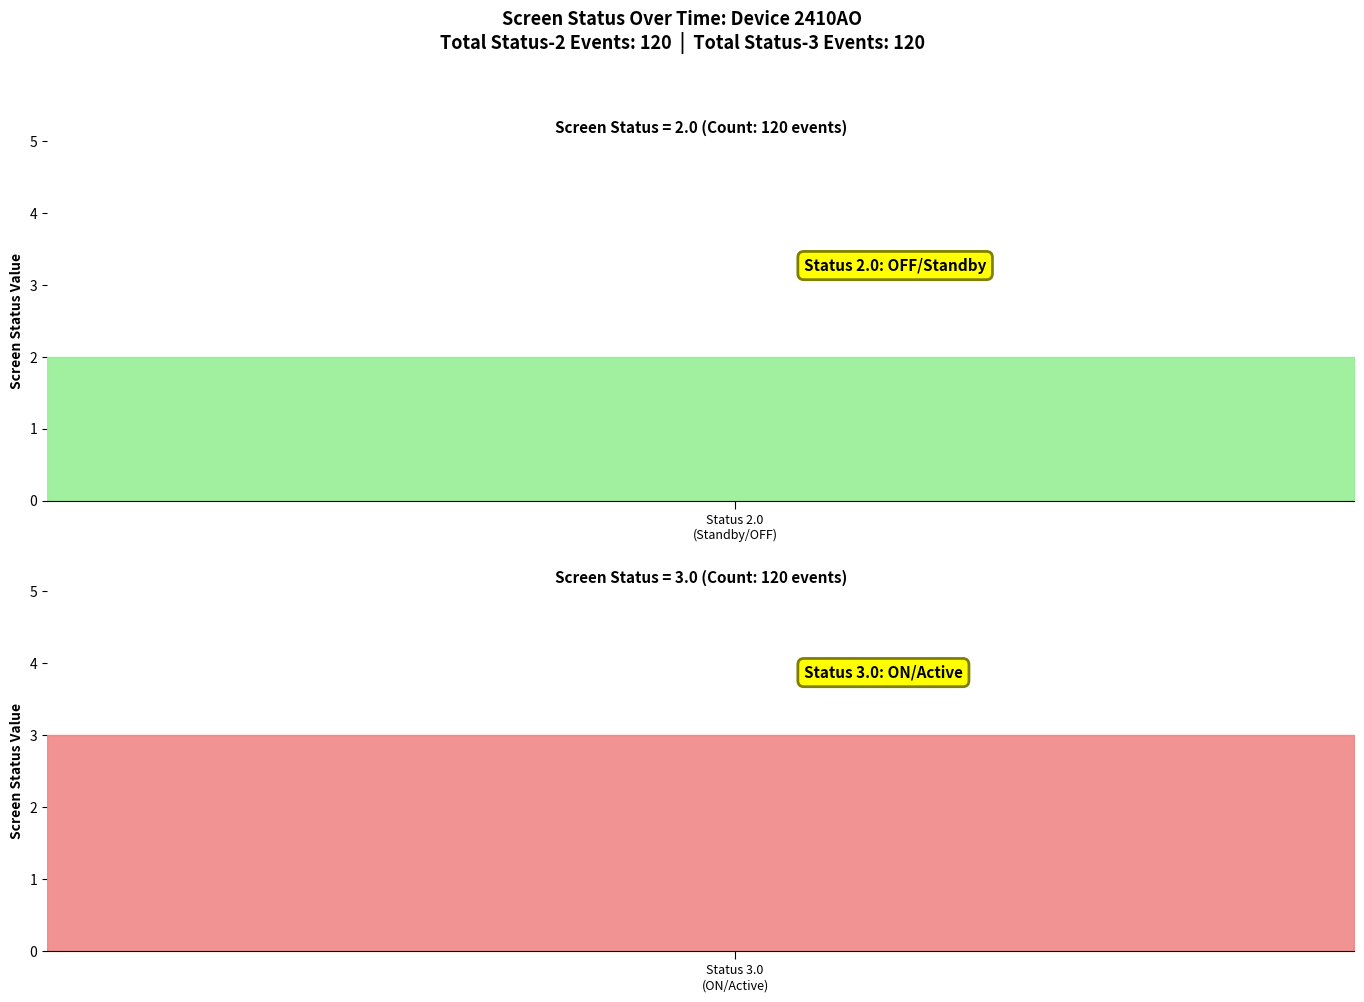

Which series has the largest total across all categories?

screen_status_3.0